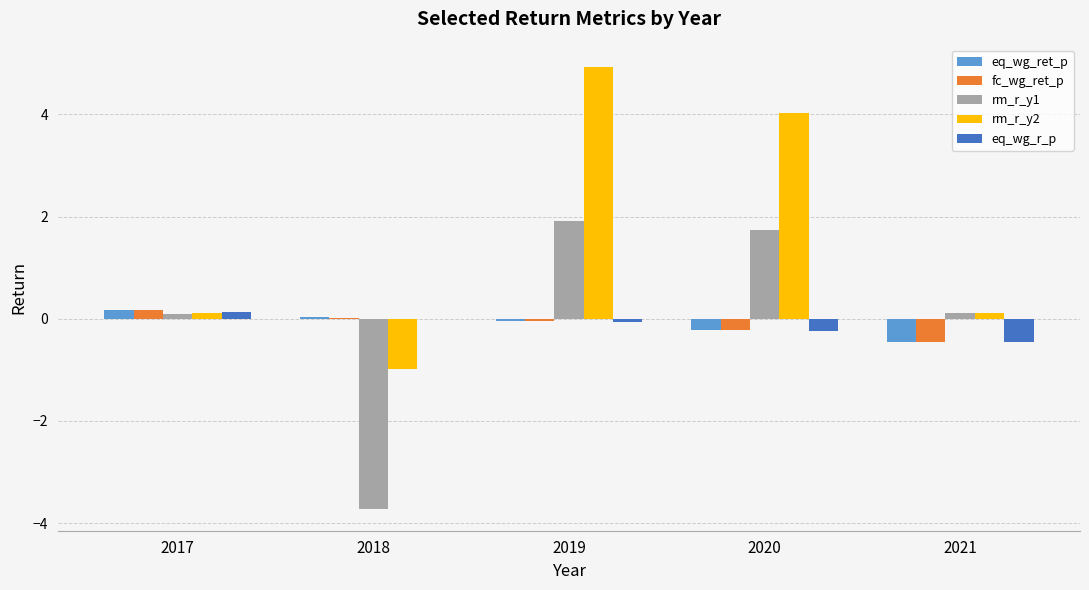

At which category does the chart reach its peak across all series?

2019